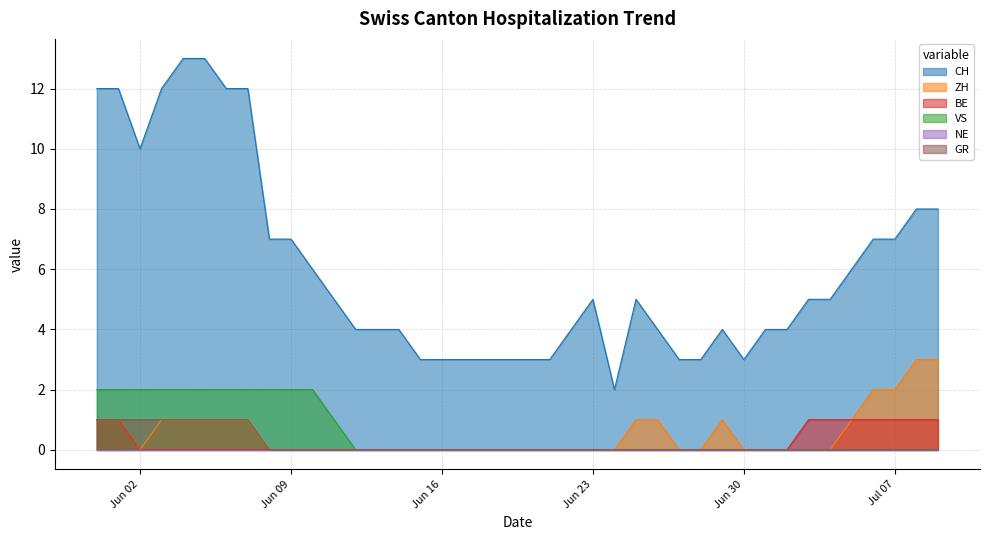

Which series has the widest spread of values?

CH